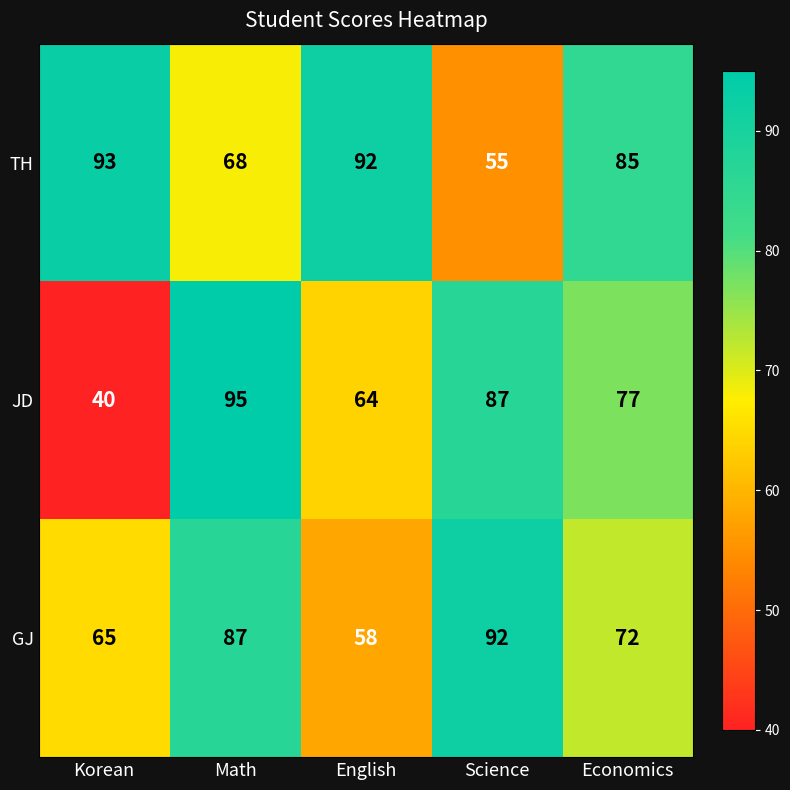

List the series in order of their overall mean, lowest first.

JD, GJ, TH